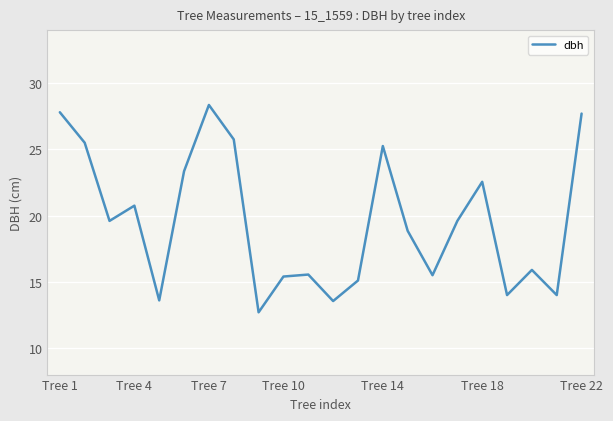

Count the number of data series in this chart.

1